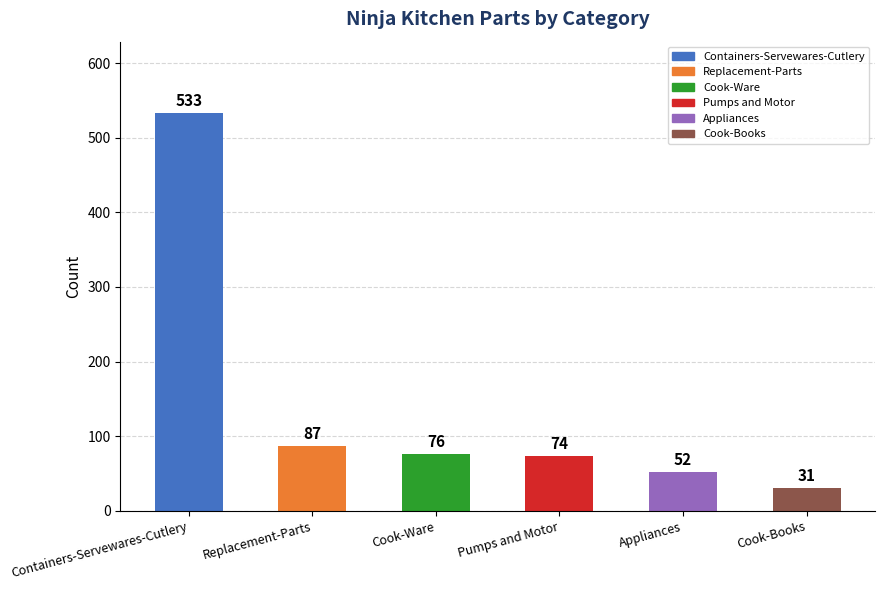

Rank the categories by value from highest to lowest.

Containers-Servewares-Cutlery, Replacement-Parts, Cook-Ware, Pumps and Motor, Appliances, Cook-Books